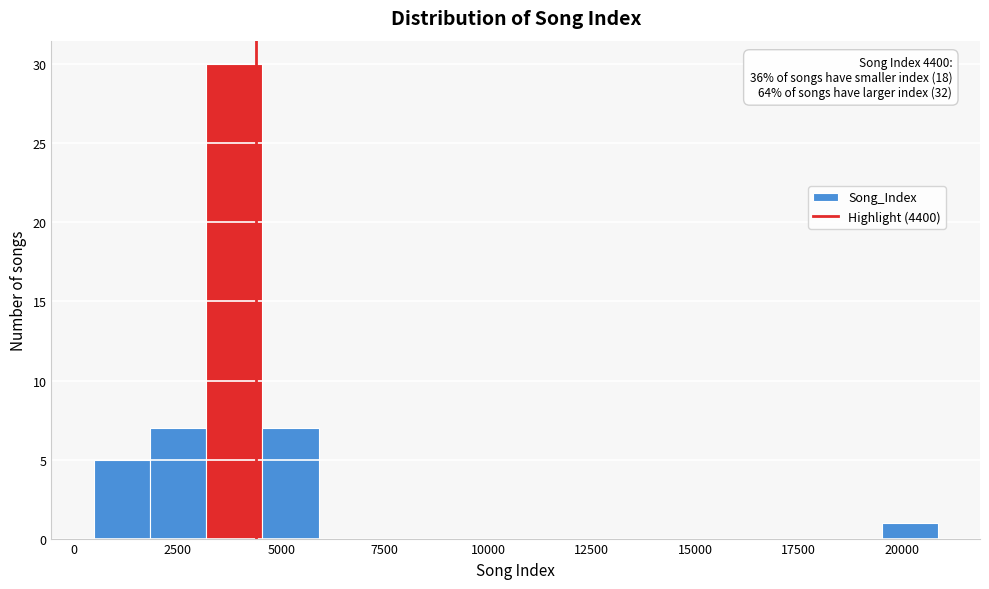

Read against the x-axis, roughly where is the centre of the tallest bar?

4000